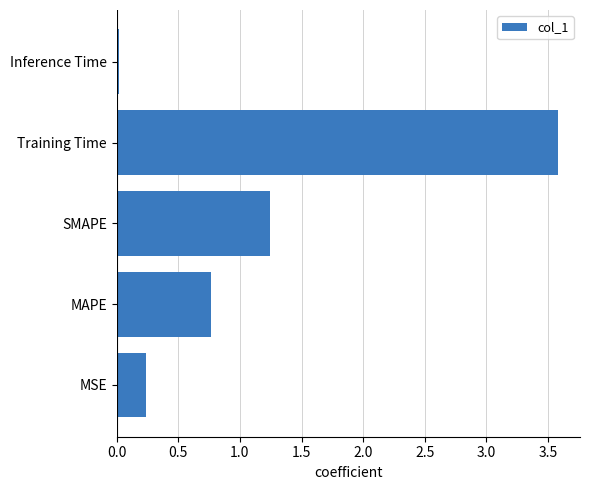

Read the value at MAPE.

0.8